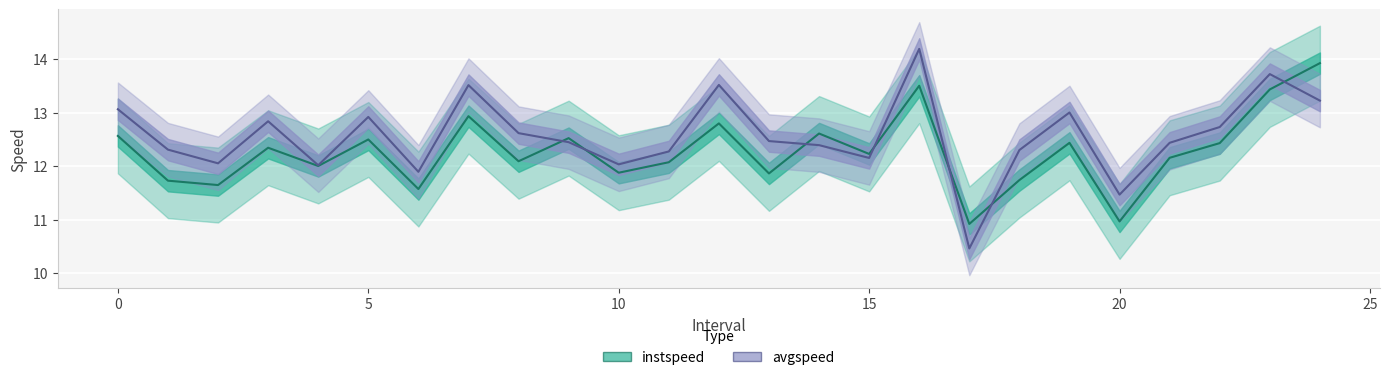

What are all the series names shown in the legend?

instspeed, avgspeed